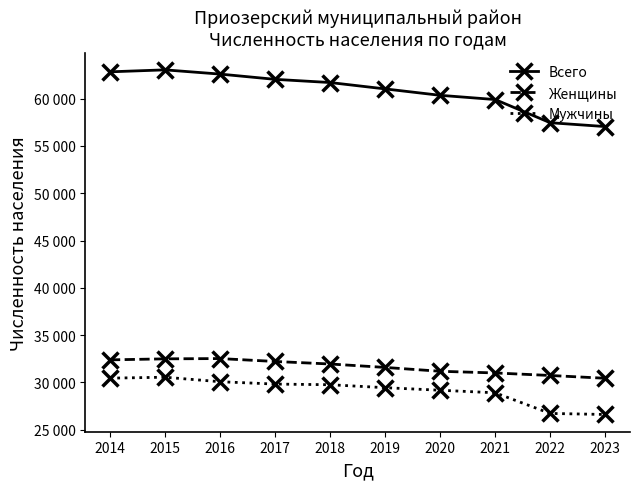

Which series has the widest spread of values?

Всего